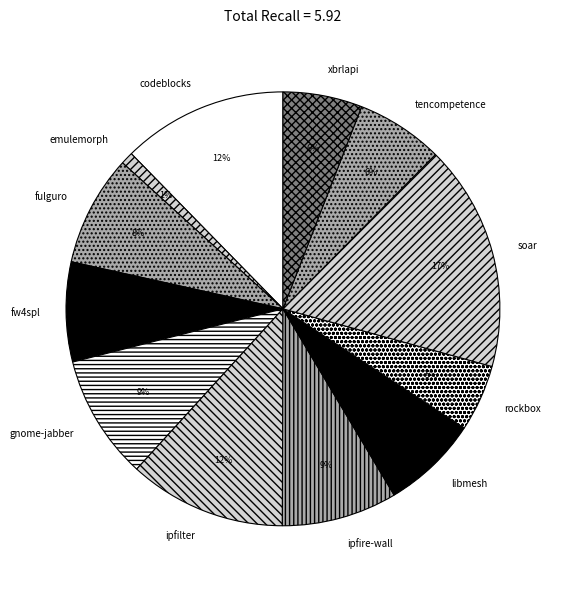

How many segments does this pie chart have?

12